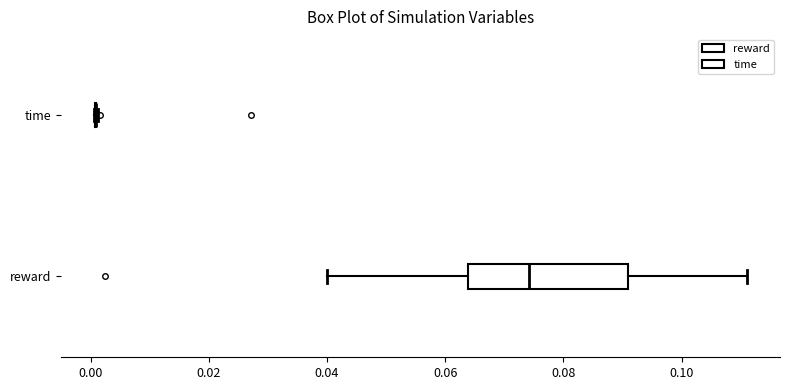

Reading bottom to top, read every box against the x-axis: the position of its median line, the range the box covers, and the ends of its whiskers. The values are not printed on the chart, so give them approximately, as read against the axis.

reward: median 0.074, box 0.064 to 0.090, whiskers 0.040 to 0.112
time: box collapsed to a line at 0.000, whiskers 0.000 to 0.002